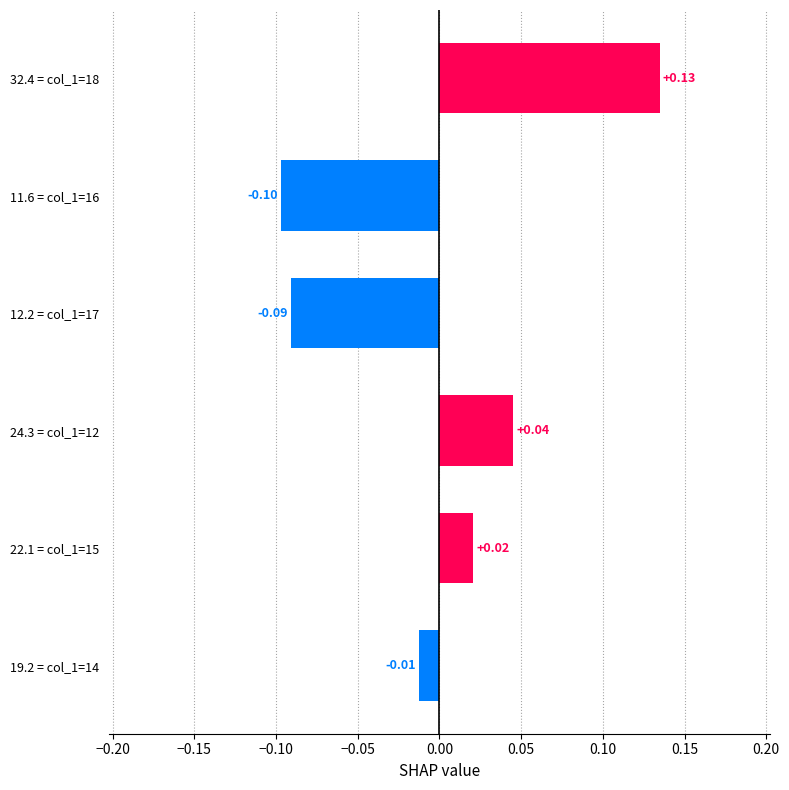

Which has a higher value, 22.1 = col_1=15 or 24.3 = col_1=12?

24.3 = col_1=12